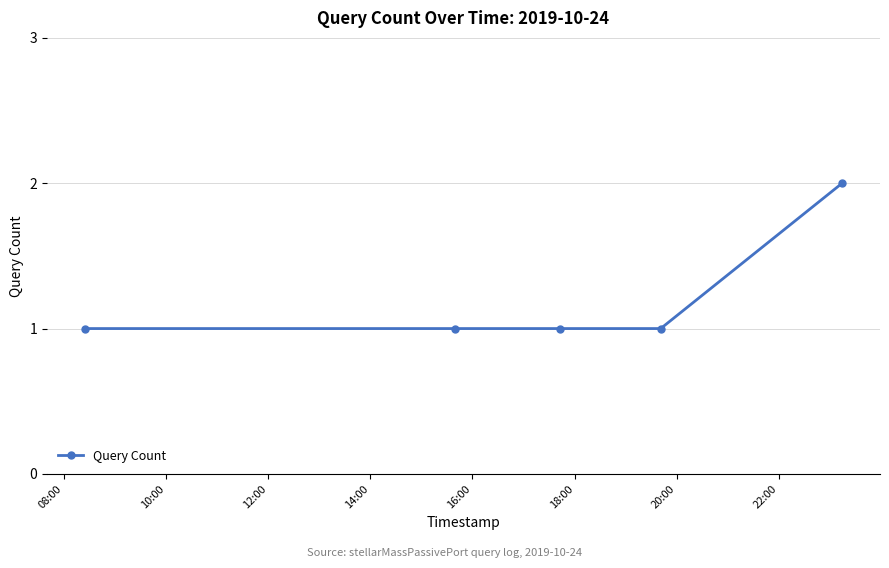

What is the value of the 5th point from the left?

2